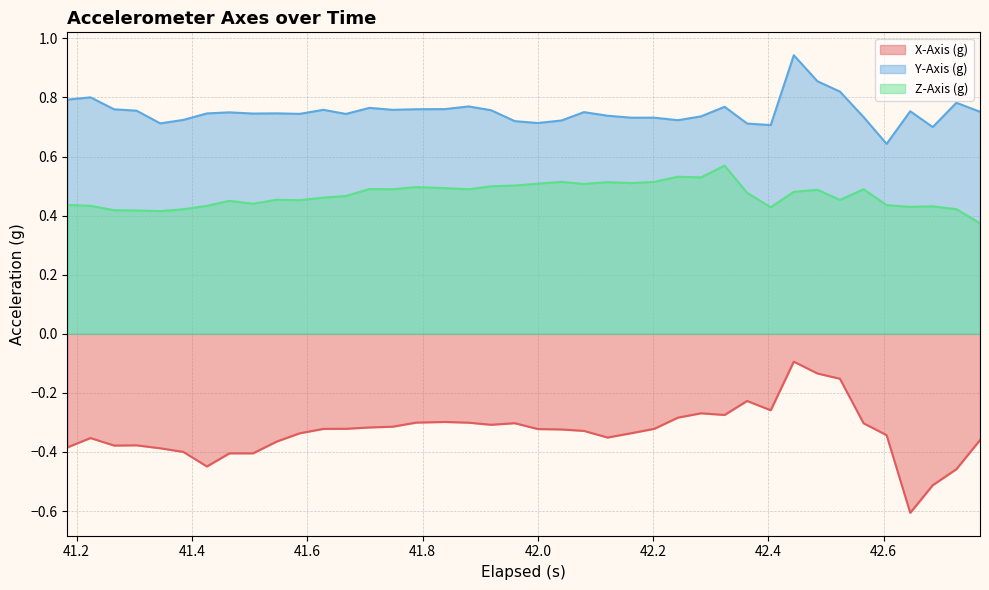

What are all the series names shown in the legend?

X-Axis (g), Y-Axis (g), Z-Axis (g)